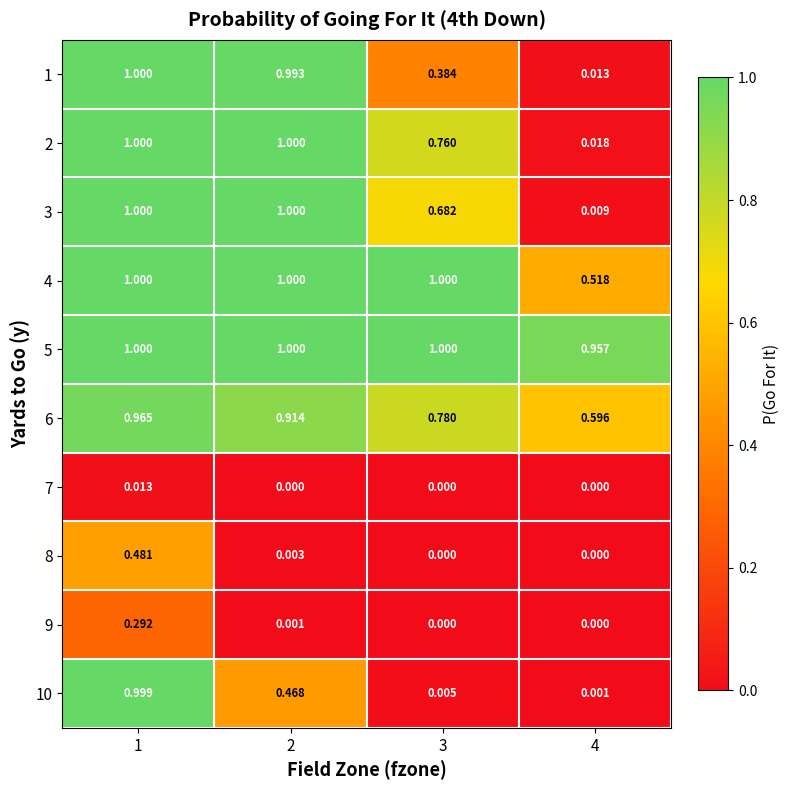

Is the value of 9 at 1 greater than the value of 3 at 4?

Yes